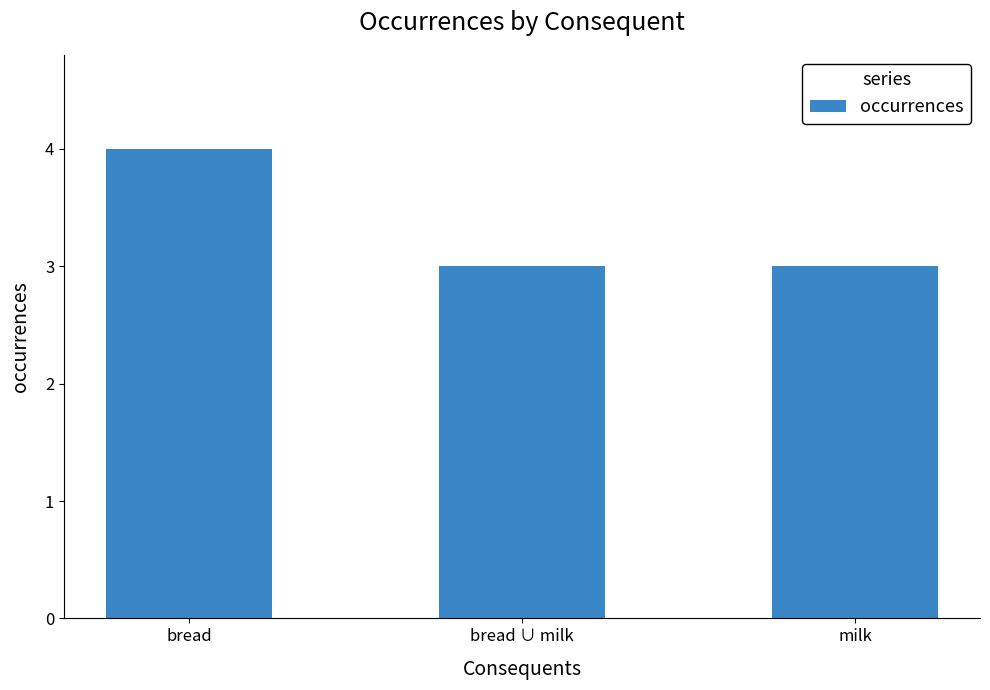

What value does the data have at milk?

3